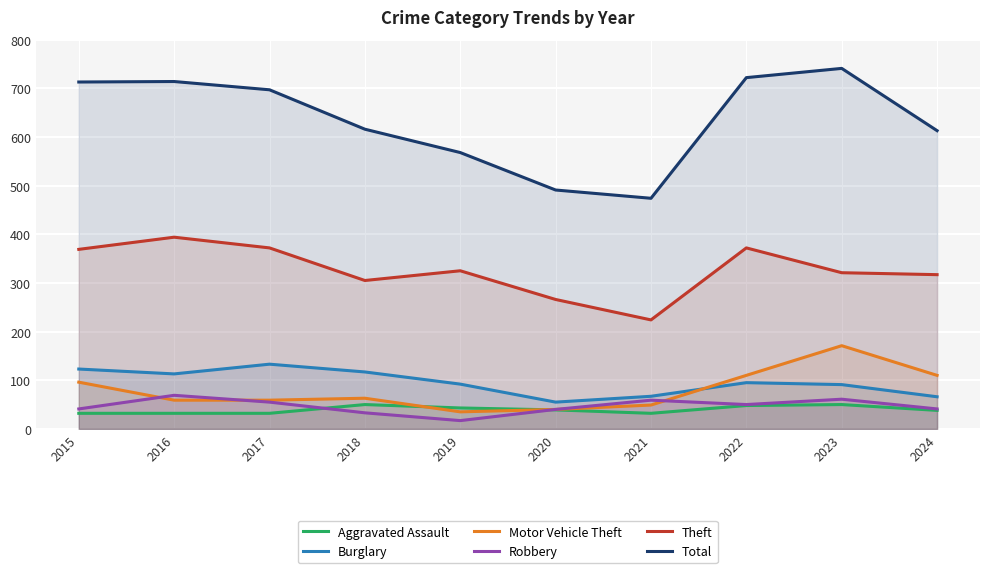

Reading left to right, list all the values displayed in this chart.

Aggravated Assault: 32	32	32	50	43	39	32	48	50	38
Burglary: 123	113	133	117	92	55	67	95	91	66
Motor Vehicle Theft: 96	59	59	63	35	40	49	110	171	110
Robbery: 41	69	55	33	17	40	59	50	61	41
Theft: 369	394	372	305	325	266	224	372	321	317
Total: 713	714	697	616	568	491	474	722	741	613